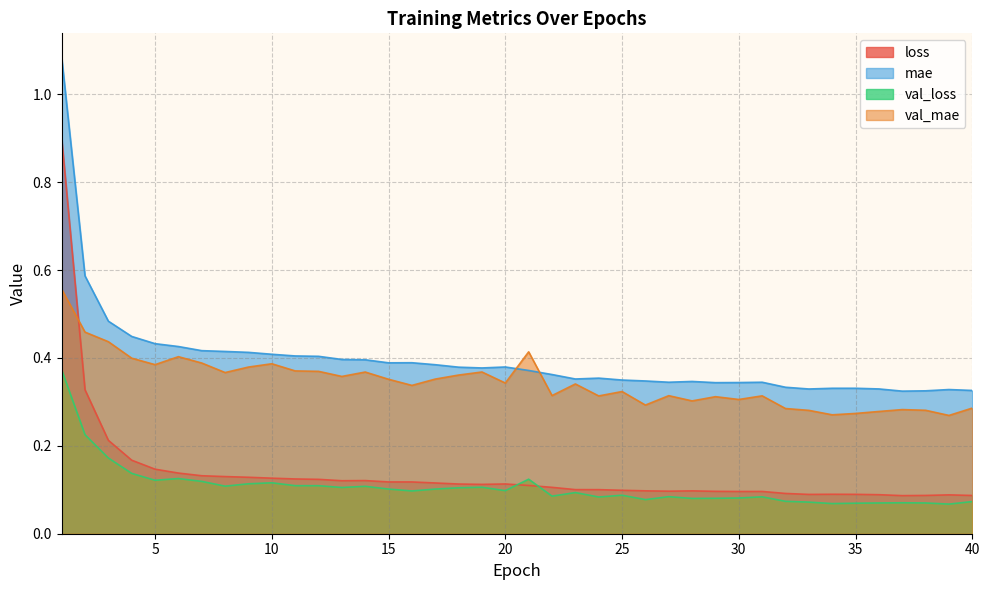

What is the value of the loss point at the 12th from the left?

0.1